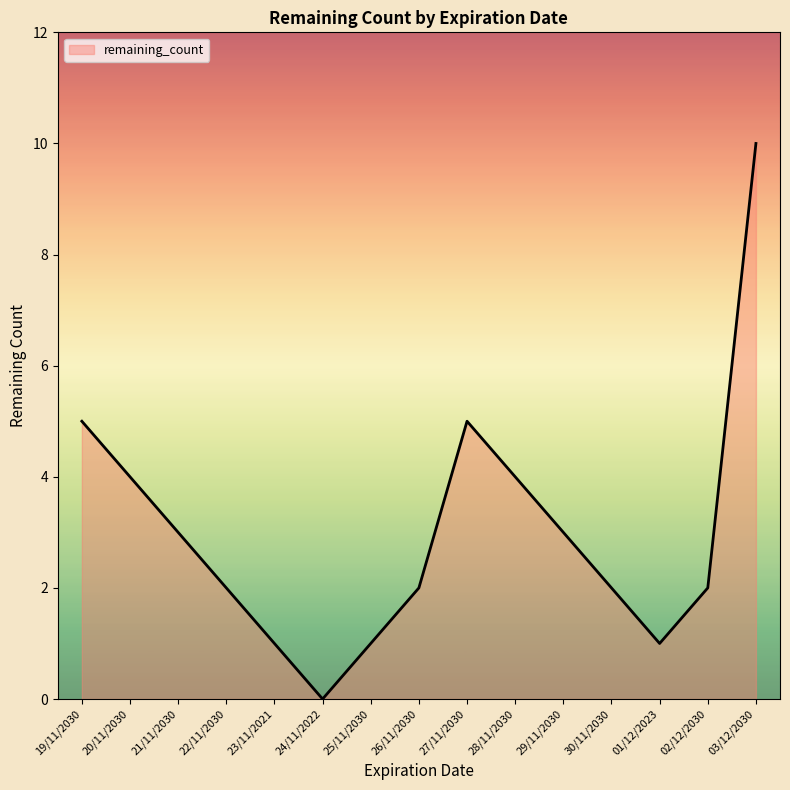

At which label does the data first exceed 2?

19/11/2030